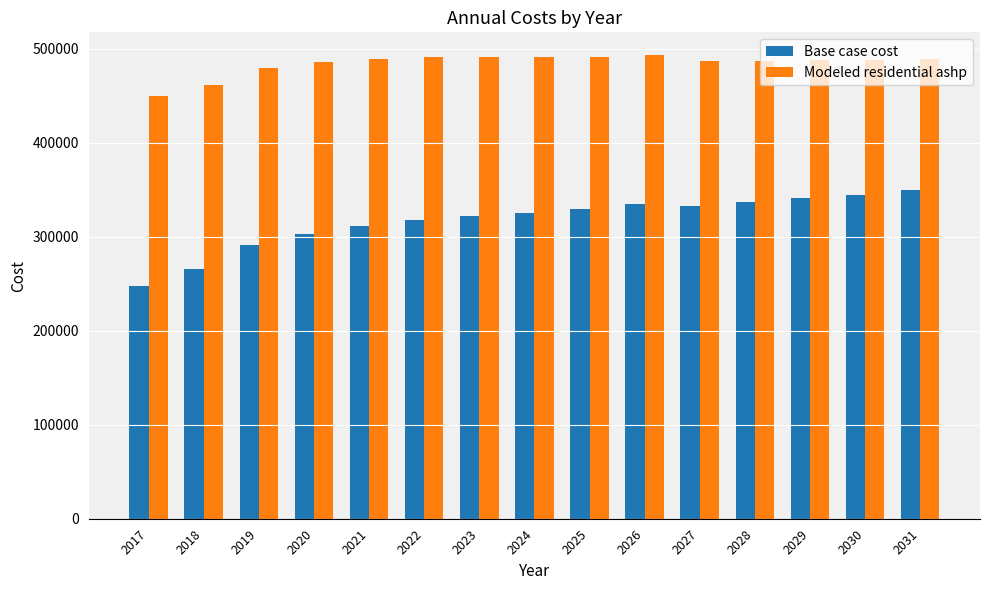

The Modeled residential ashp series shows 449351.4 at 2017. True or false?

True